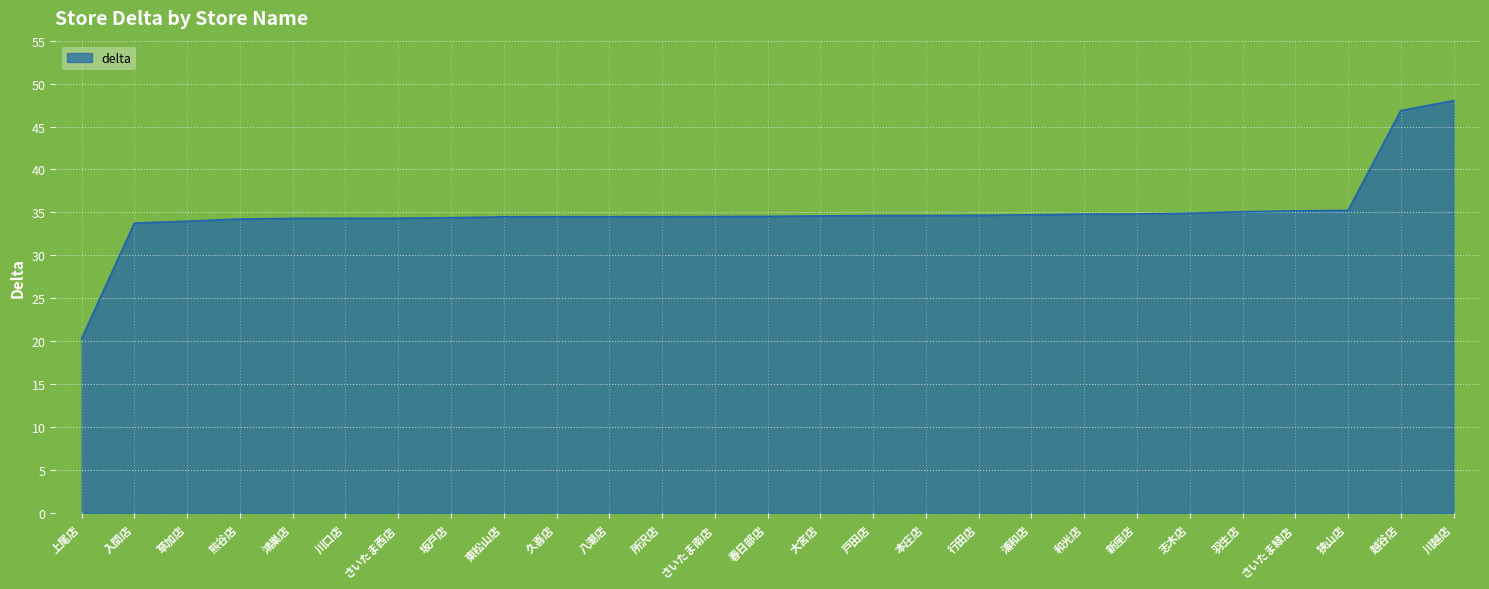

What is the difference between the values at 川越店 and 新座店?

13.2